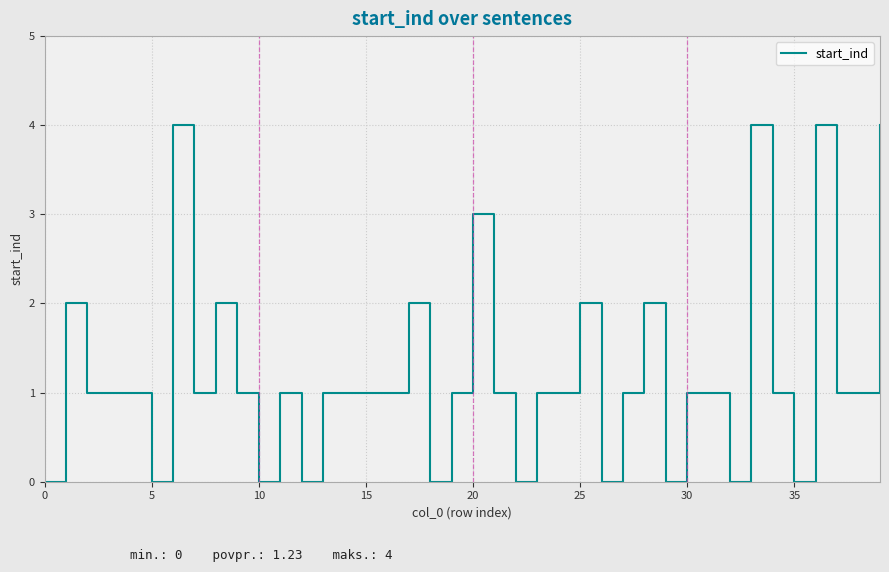

True or false: the data has more than 0 interior local peaks.

True